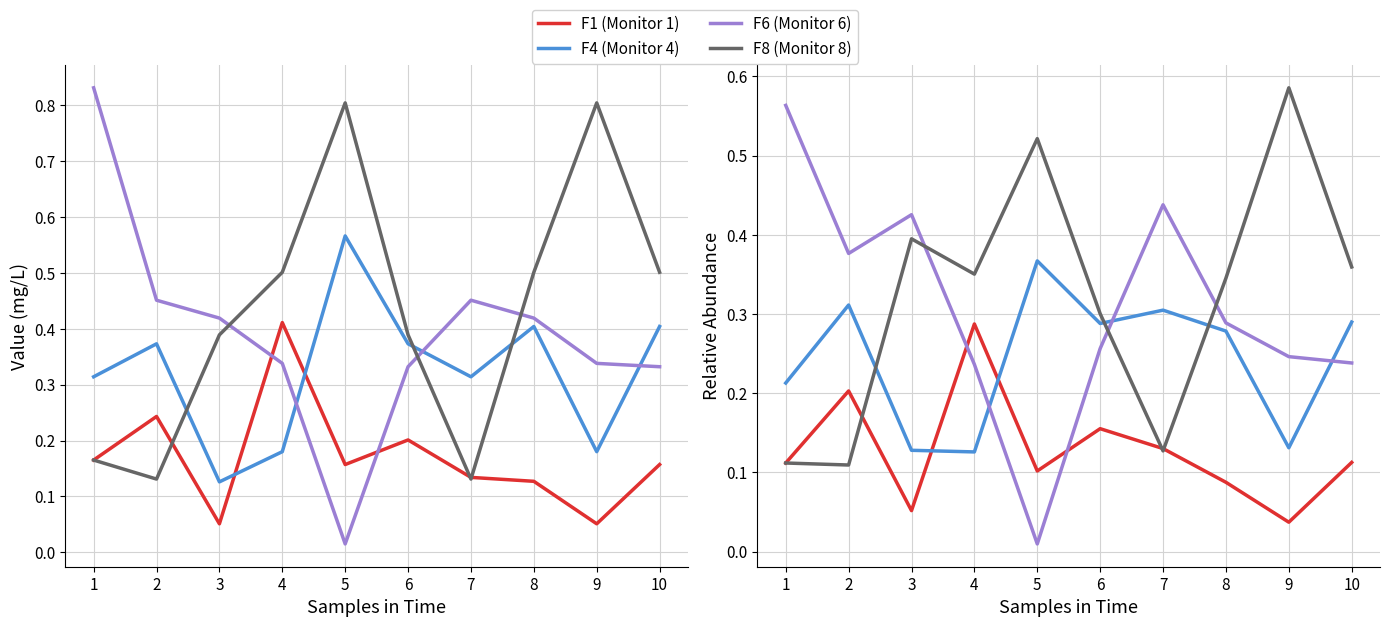

What is the value of the F8 (Monitor 8) point at the 6th from the left?

0.3